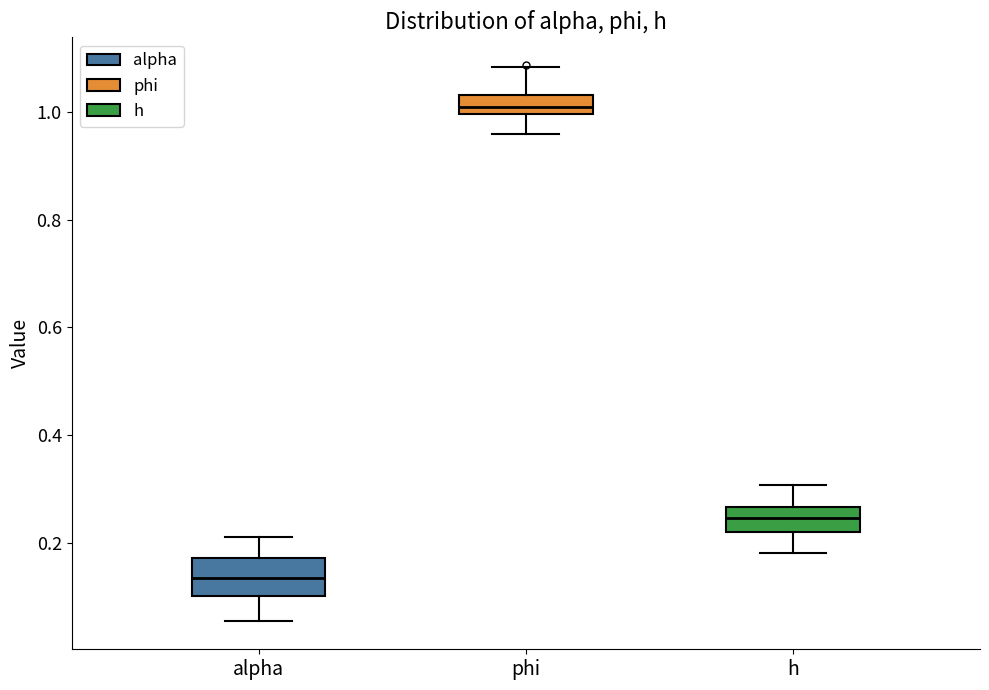

Where is the lower edge of the box for phi on the y-axis? The values are not printed on the chart, so give them approximately, as read against the axis.

1.00